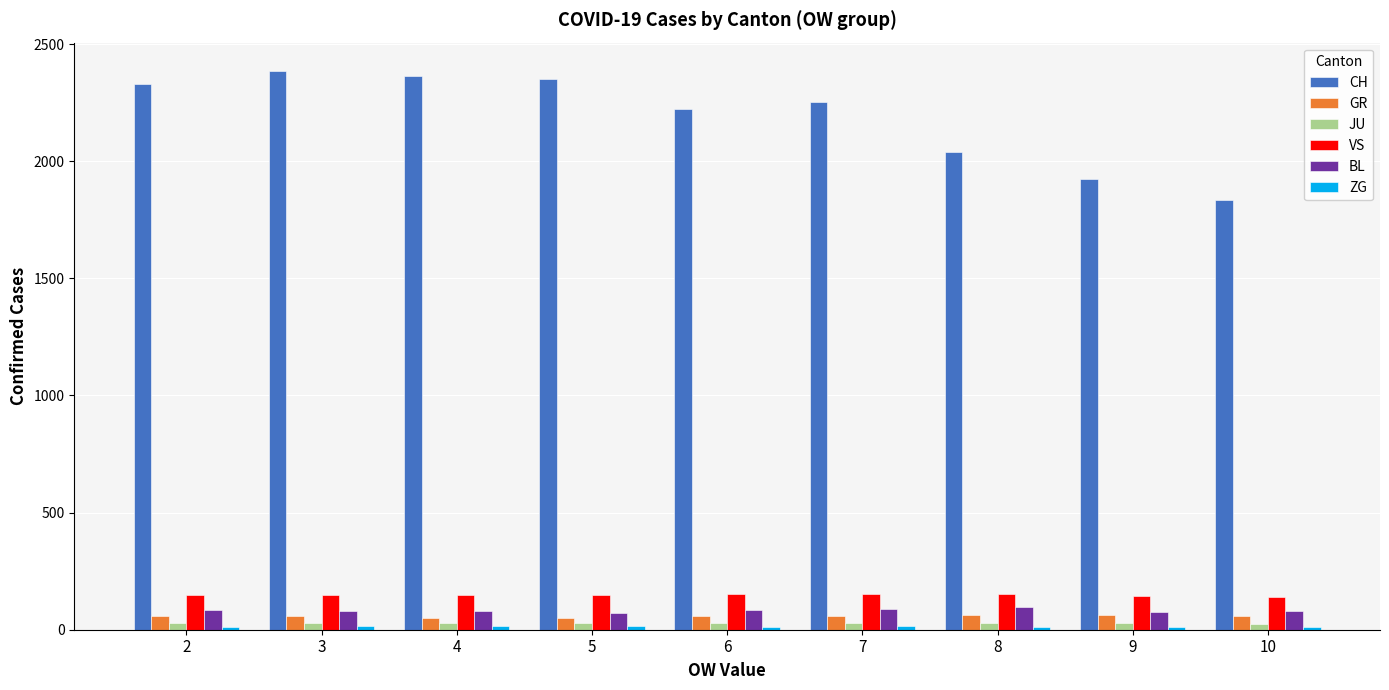

Count the number of data series in this chart.

6